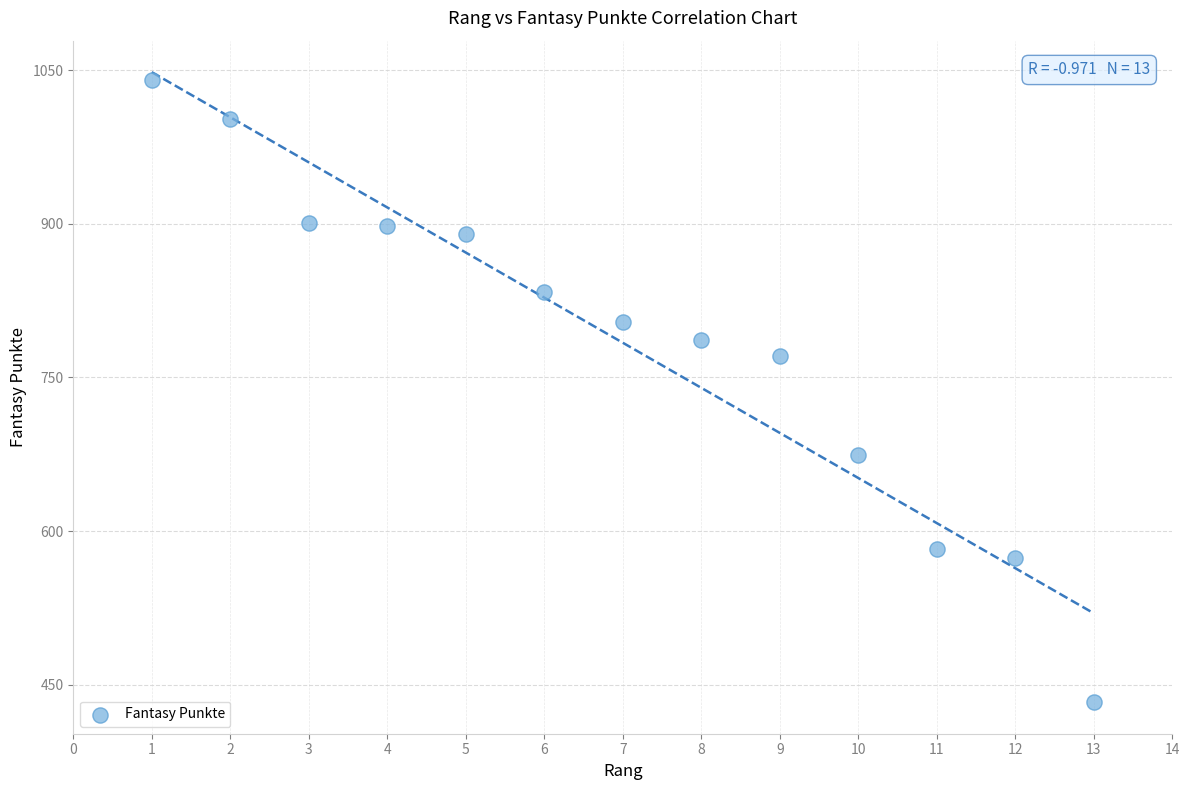

What Y value in the scatter plot is closest to 736?

771